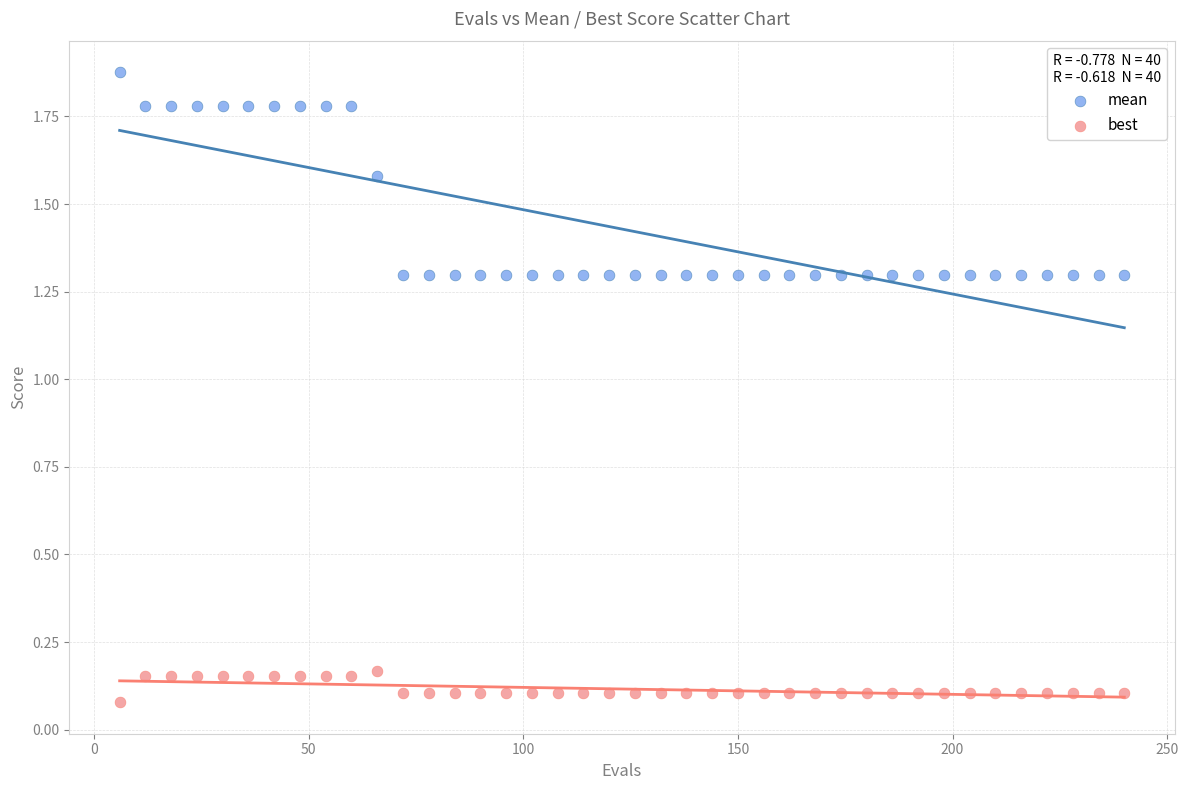

Across all data points, what is the range of X values (max minus min)?

234.0